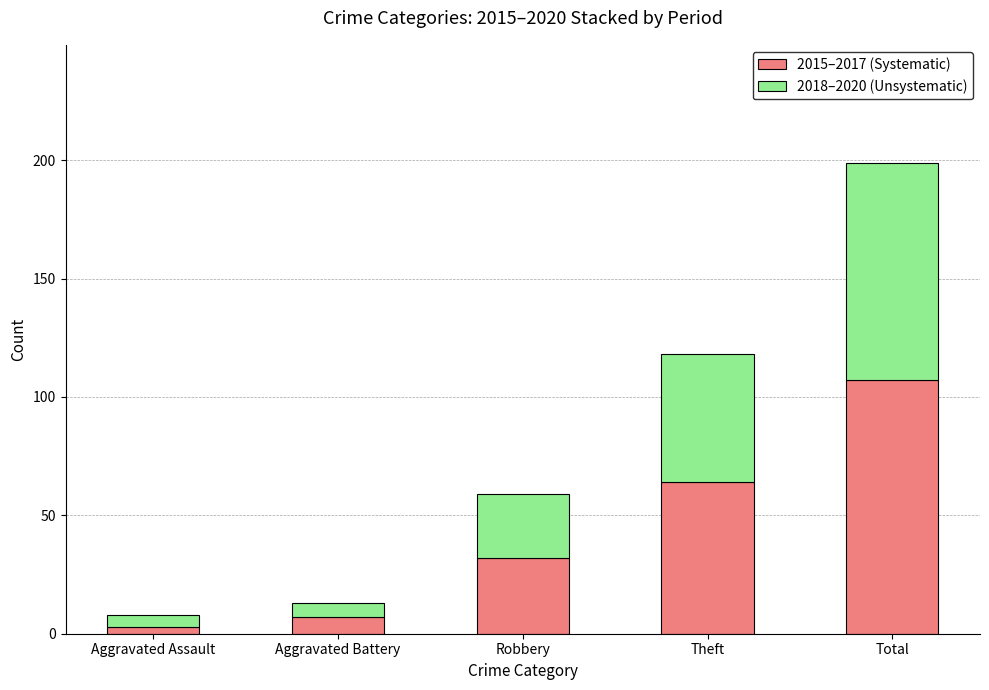

Is it true that 2015–2017 (Systematic) equals 107 at Total?

True